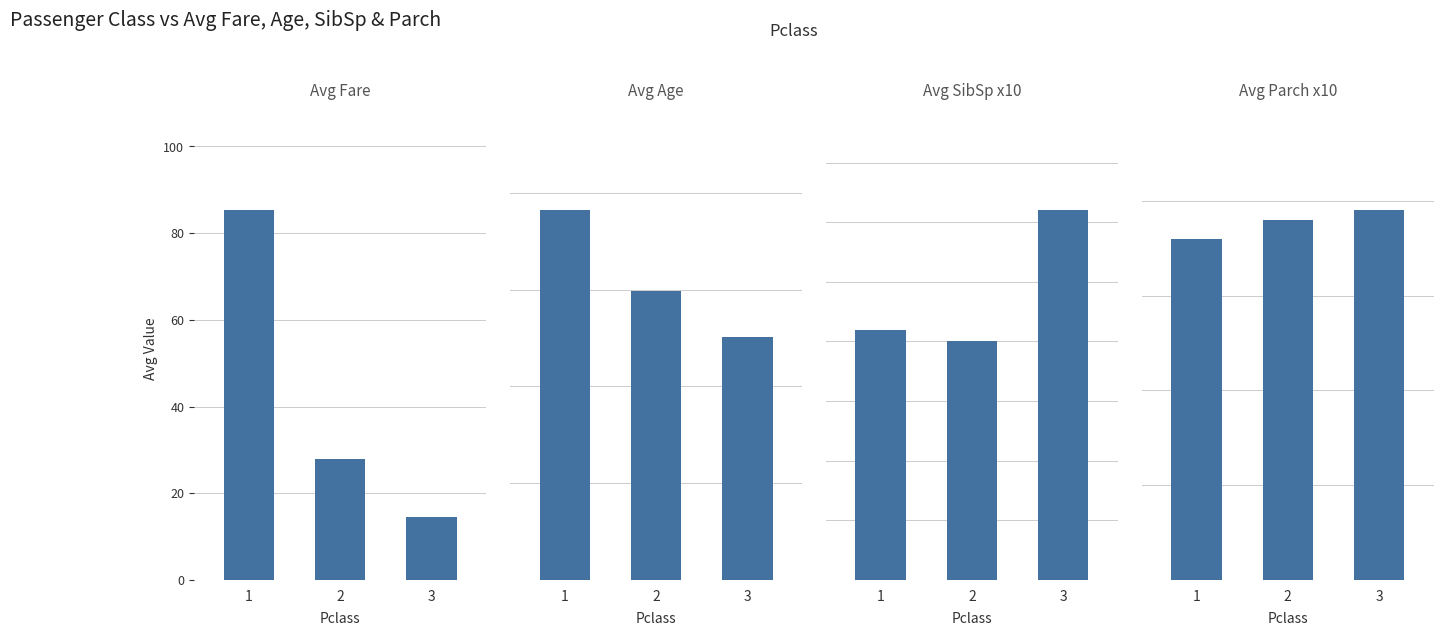

Which category has the lowest value in the Avg Parch x10 series?

1